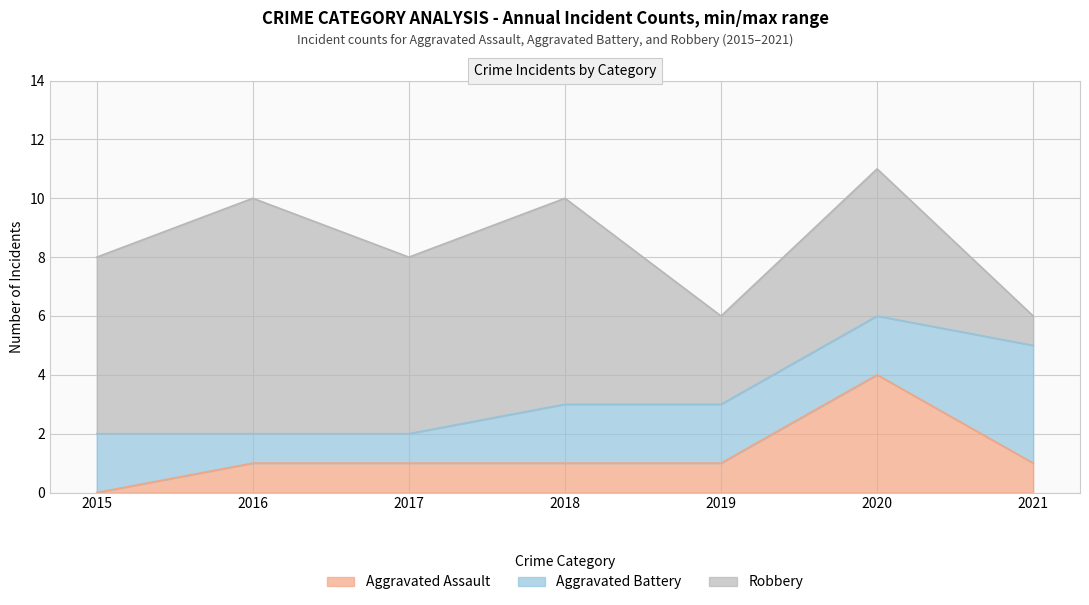

Reading left to right, list all the values displayed in this chart.

Aggravated Assault: 2015=0	2016=1	2017=1	2018=1	2019=1	2020=4	2021=1
Aggravated Battery: 2015=2	2016=1	2017=1	2018=2	2019=2	2020=2	2021=4
Robbery: 2015=6	2016=8	2017=6	2018=7	2019=3	2020=5	2021=1